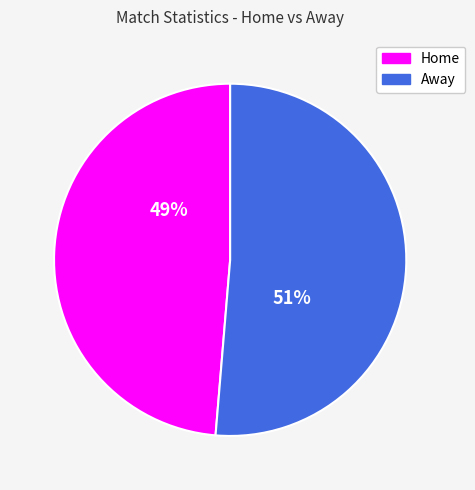

To the nearest percent, what is the average slice percentage?

50%